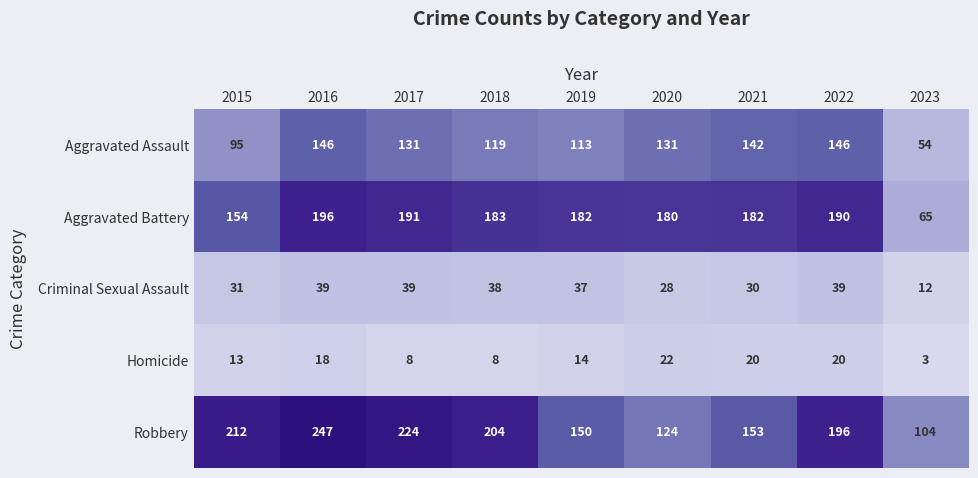

The value of Homicide at 2015 is 8. True or false?

False